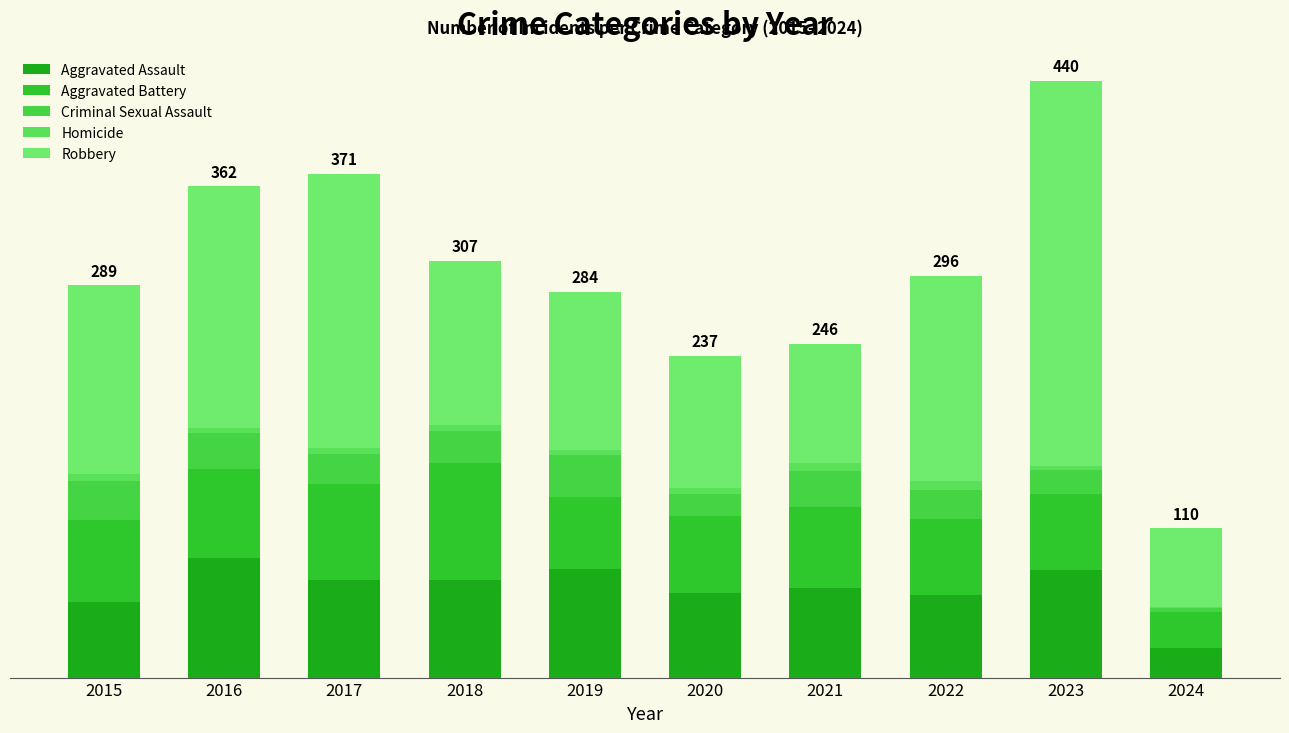

The Homicide series shows 5 at 2015. True or false?

True